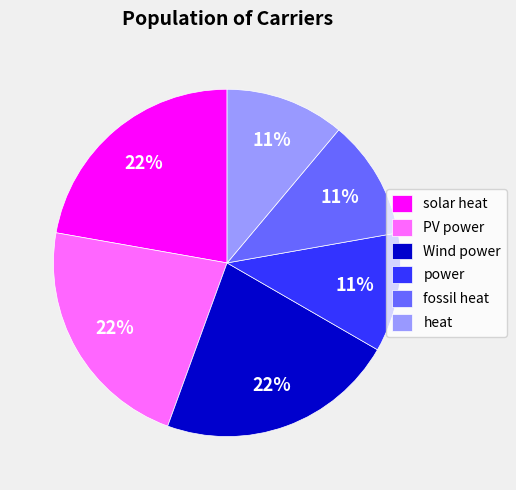

What is the ratio of the value at fossil heat to the value at heat?

1.0